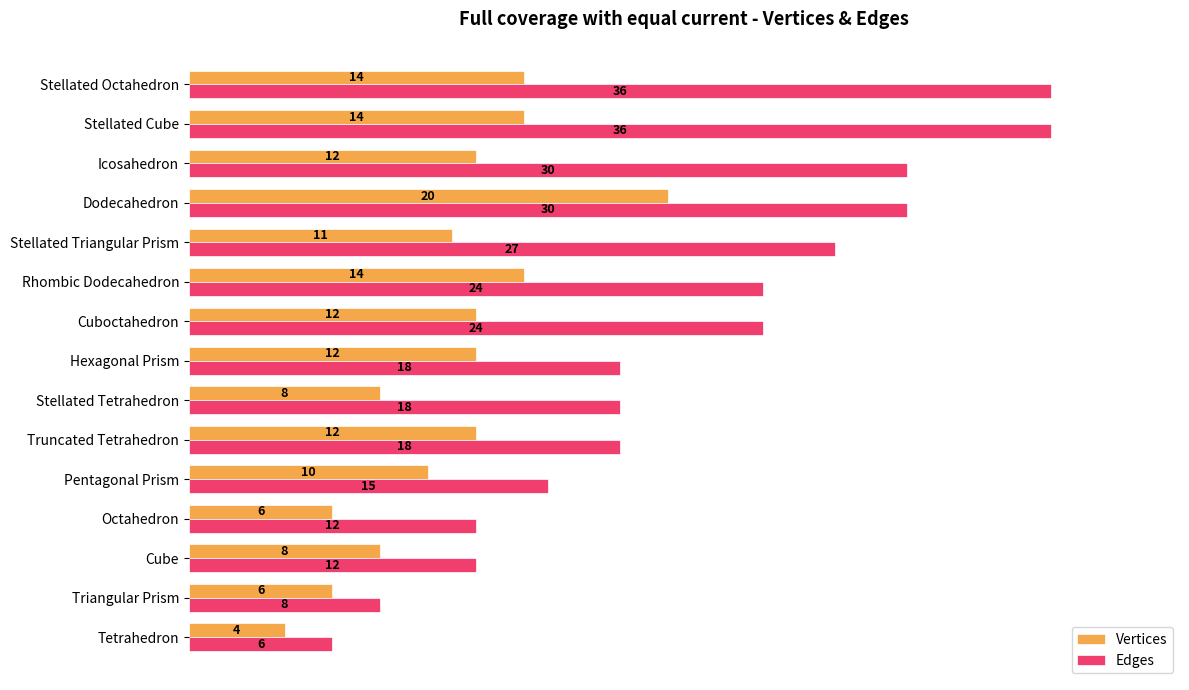

Which series has the widest spread of values?

Edges